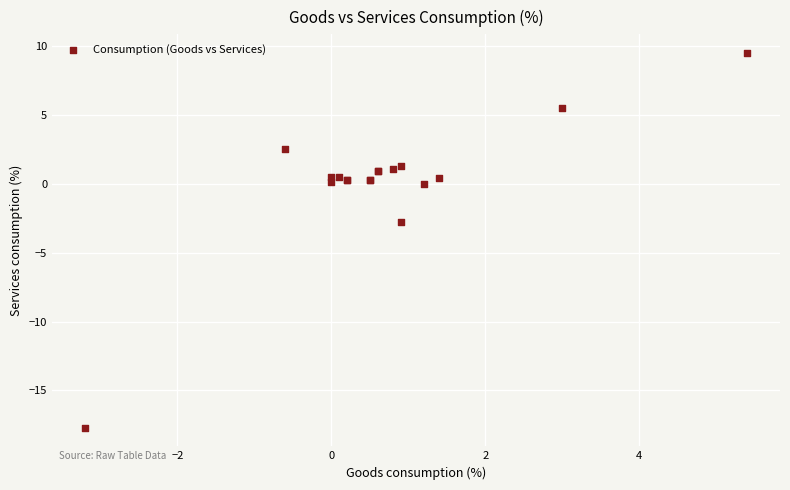

What Y value in the scatter plot is closest to -4?

-2.8